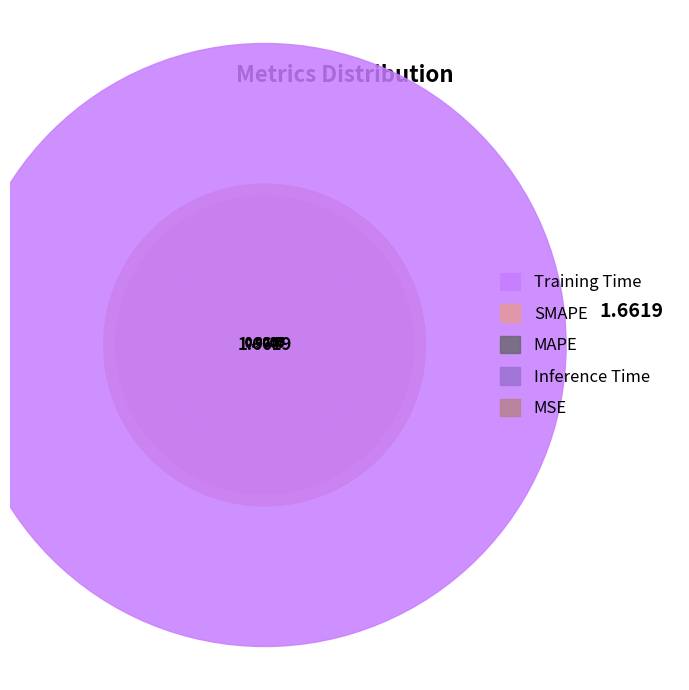

To the nearest percent, what portion does MAPE represent?

16%